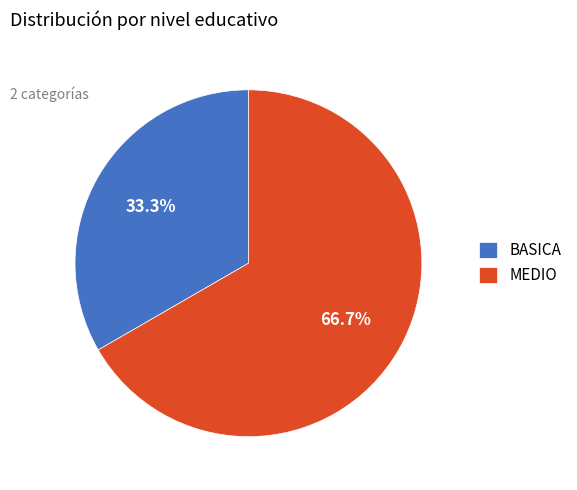

Approximately how many times larger is the value at MEDIO compared to BASICA?

2.0